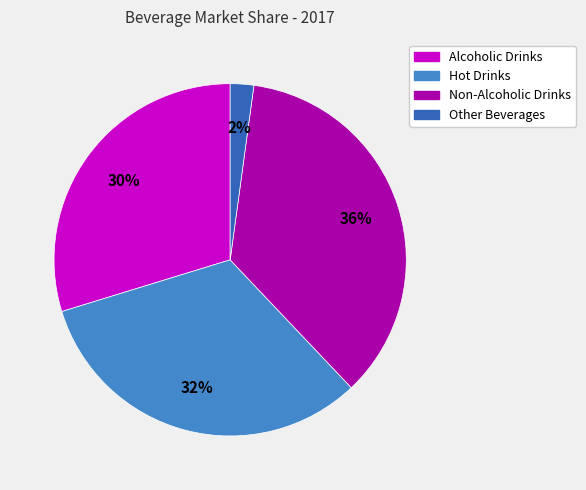

To the nearest percent, what percentage of the pie is Other Beverages?

2%